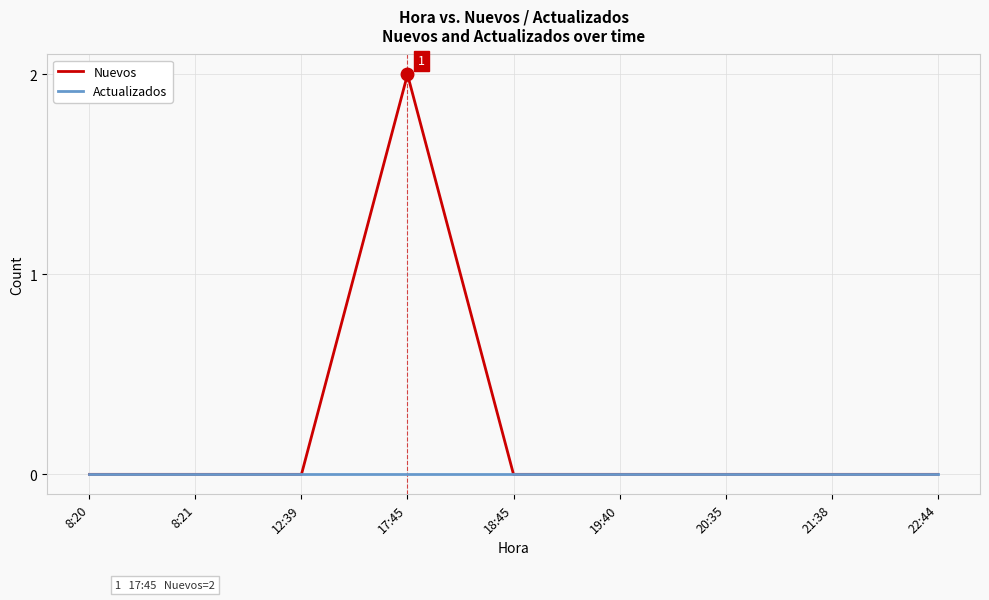

What are all the series names shown in the legend?

Nuevos, Actualizados